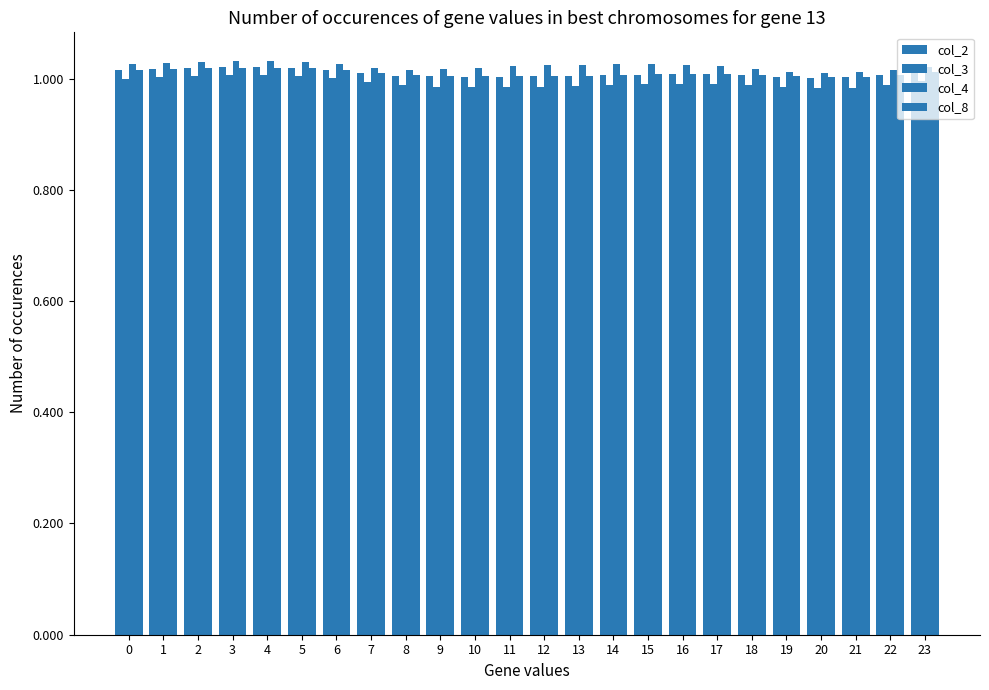

Is the value of col_2 at 4 greater than the value of col_8 at 23?

Yes